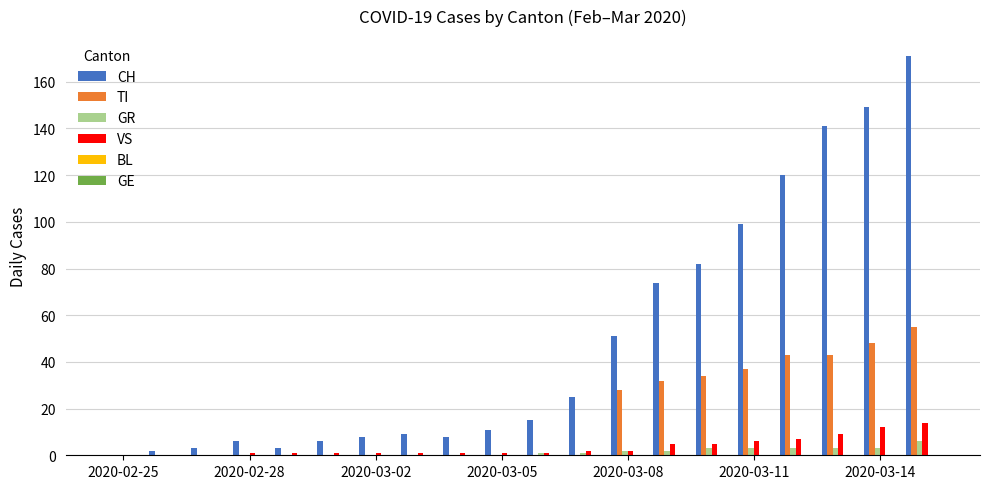

What is the greatest value displayed?

171